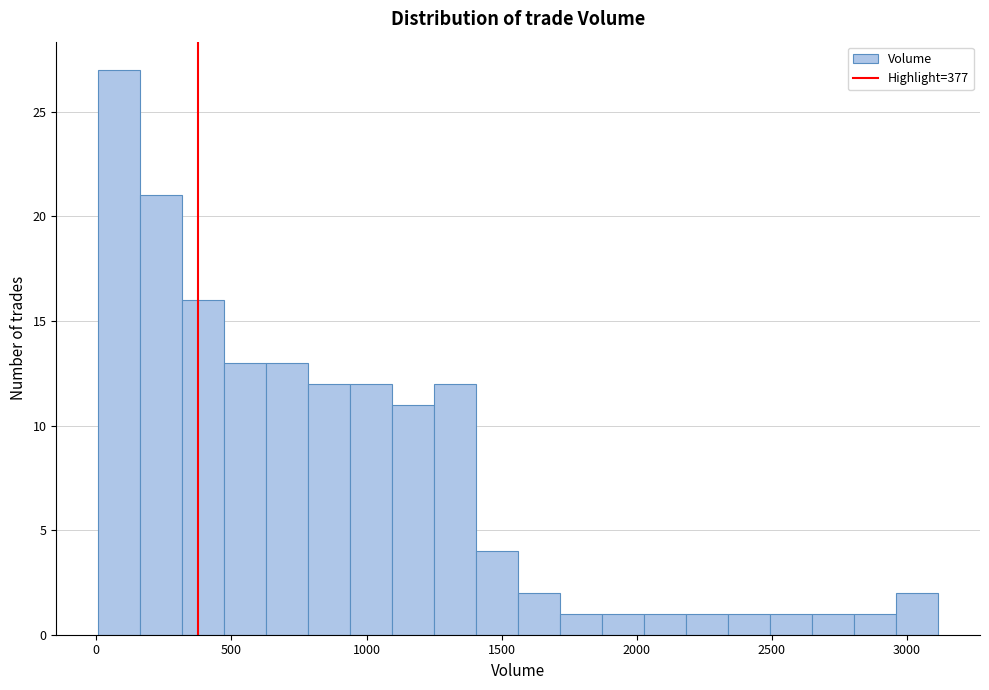

Around what value on the x-axis is the tallest bar? Give the approximate position of its centre, as read against the axis.

100